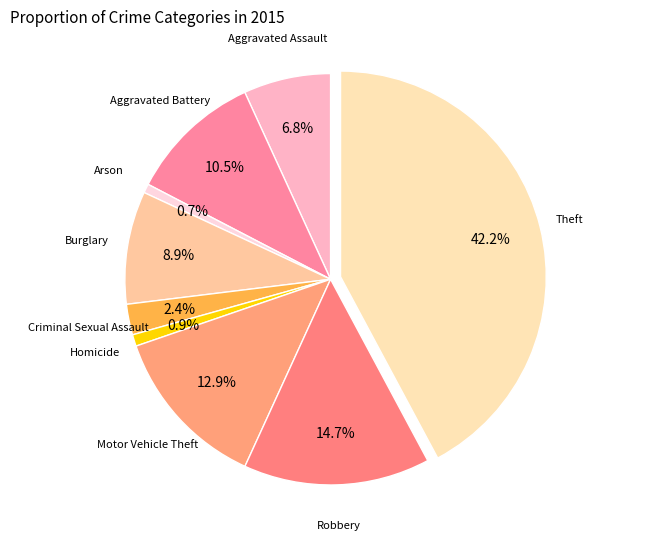

Which category has the biggest portion of the pie?

Theft